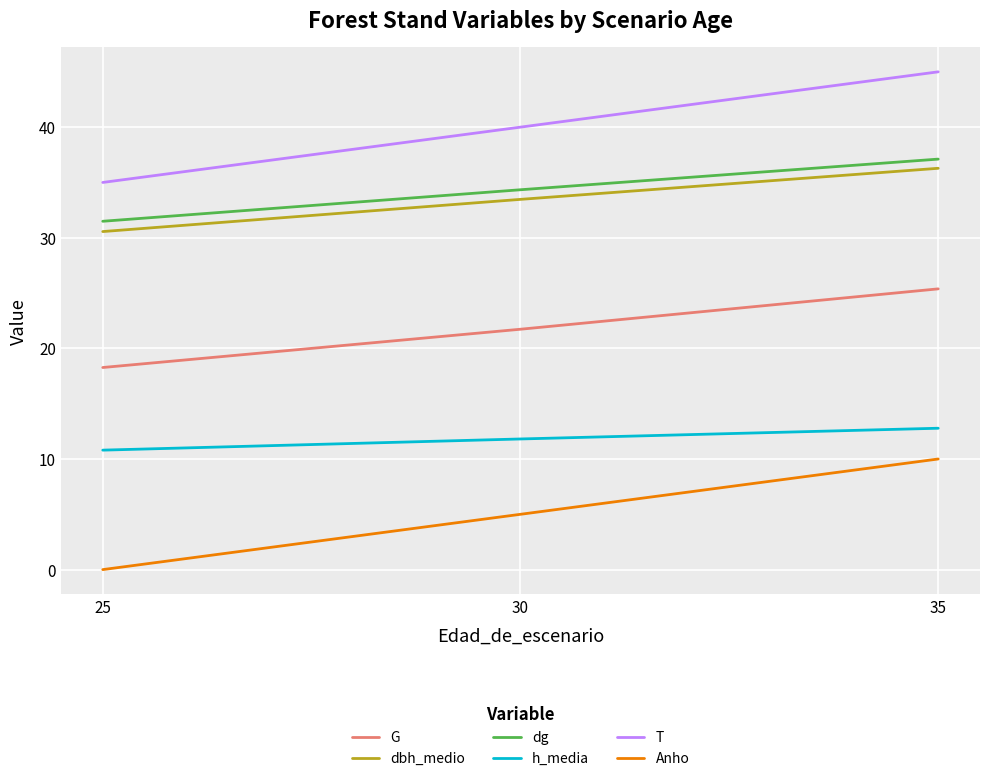

What is the highest value of the Anho series?

10.0